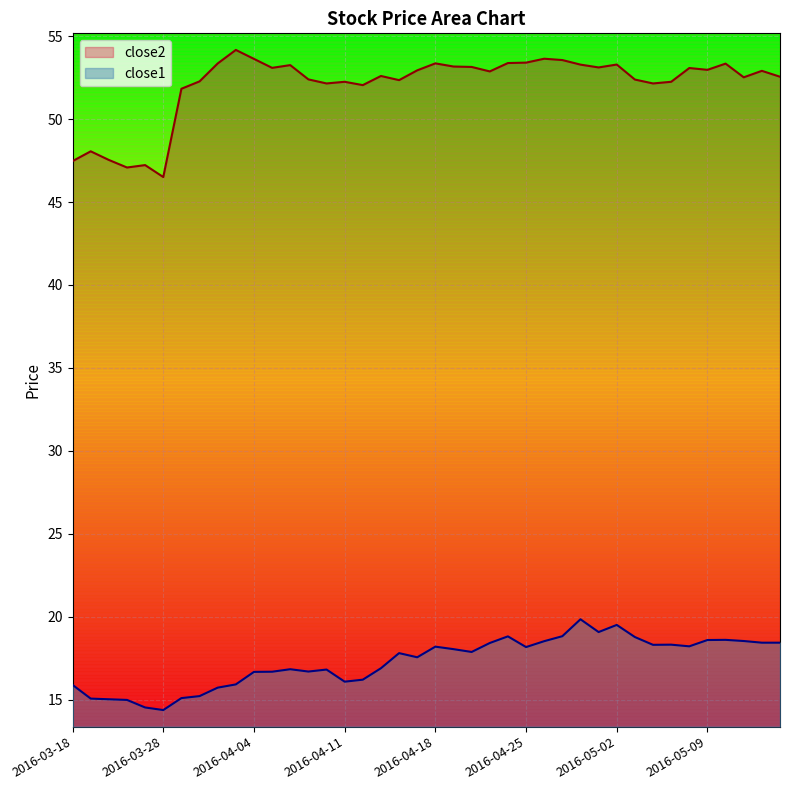

Is the value of close1 at 2016-04-13 greater than the value of close2 at 2016-05-05?

No